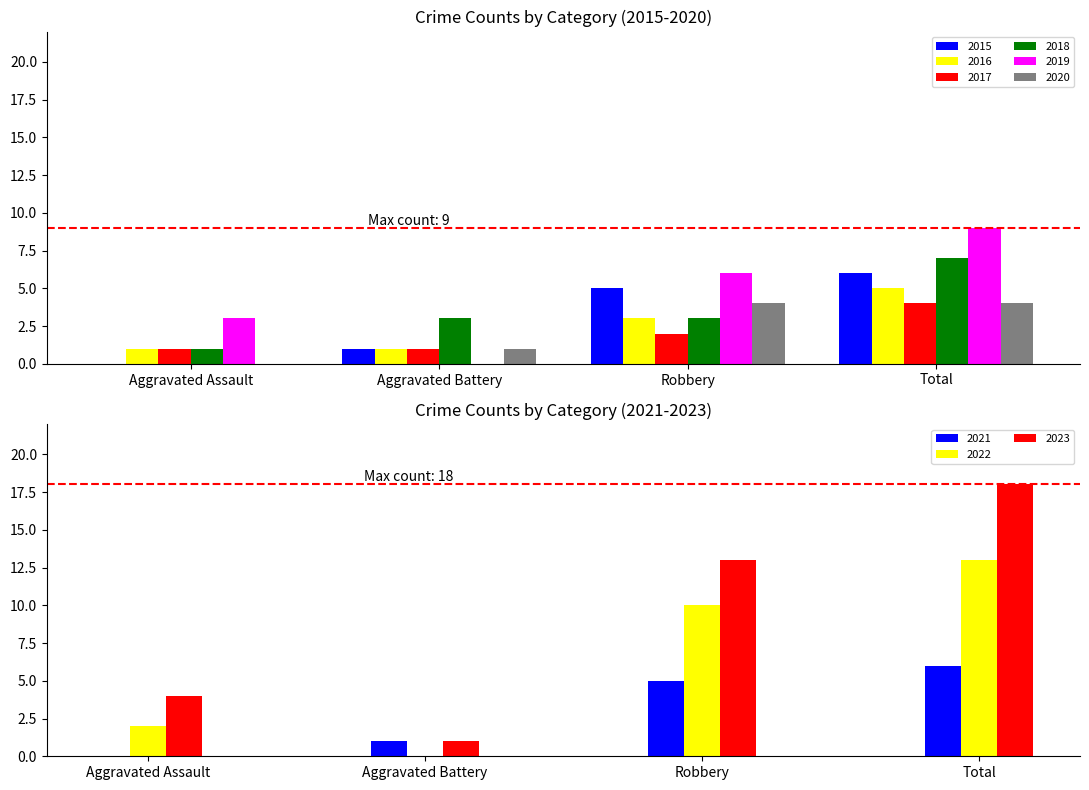

Reading left to right, extract all data points from this chart.

2015: 0	1	5	6
2016: 1	1	3	5
2017: 1	1	2	4
2018: 1	3	3	7
2019: 3	0	6	9
2020: 0	1	4	4